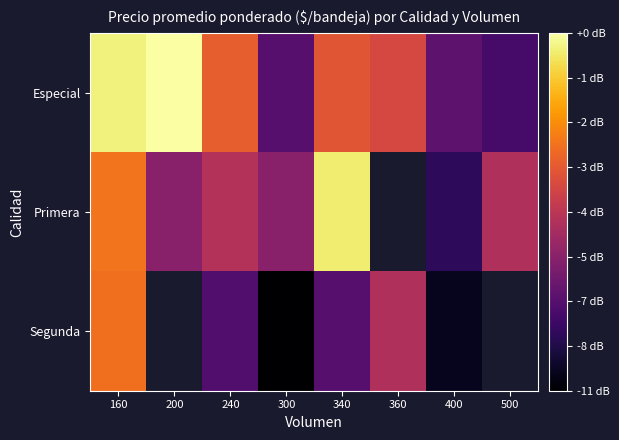

The Segunda series shows 3202.0 at 300. True or false?

False